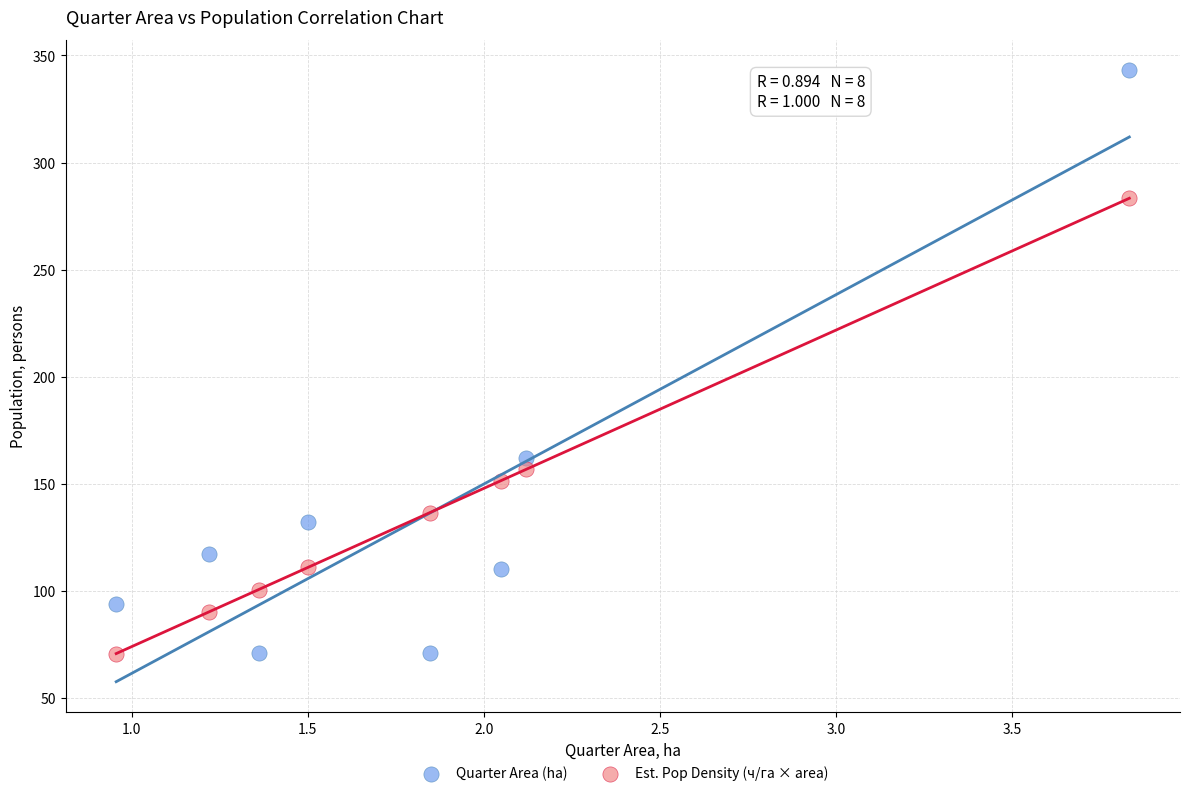

In the Quarter Area (ha) series, what Y value is closest to 207?

162.0